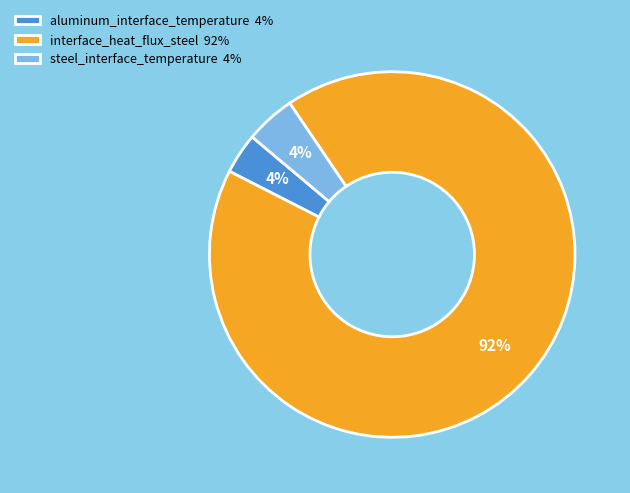

Is the sum of aluminum_interface_temperature 4% and interface_heat_flux_steel 92% greater than half?

Yes